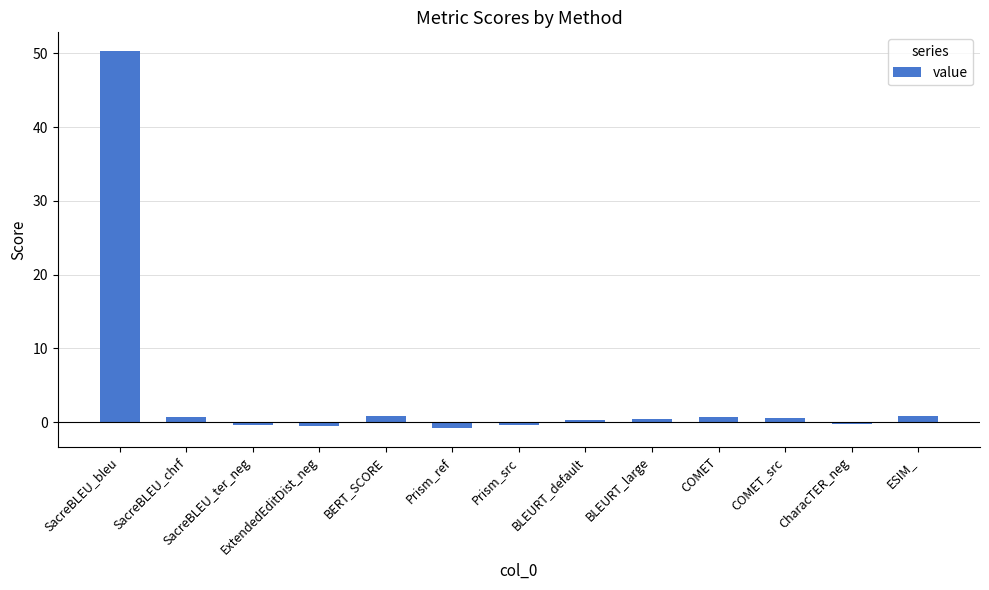

What is the label of the 10th bar from the left?

COMET